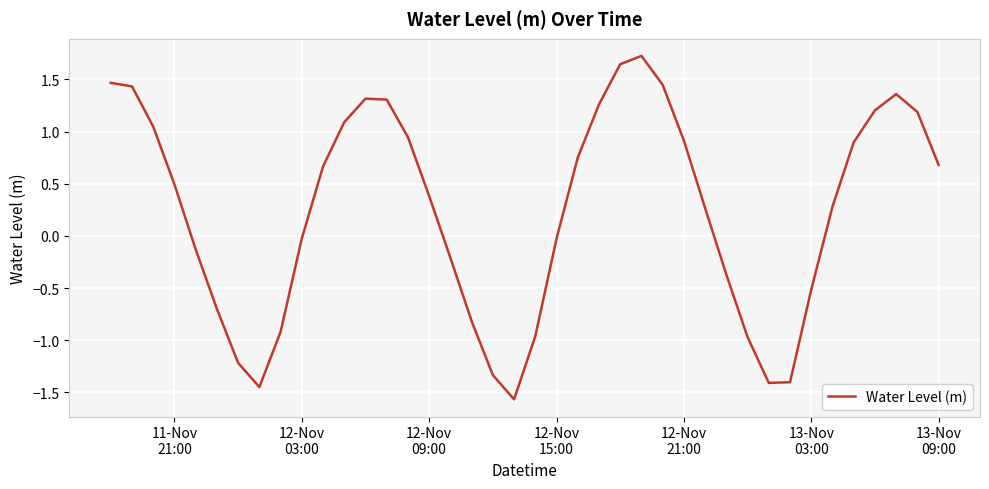

What is the greatest value displayed?

1.7